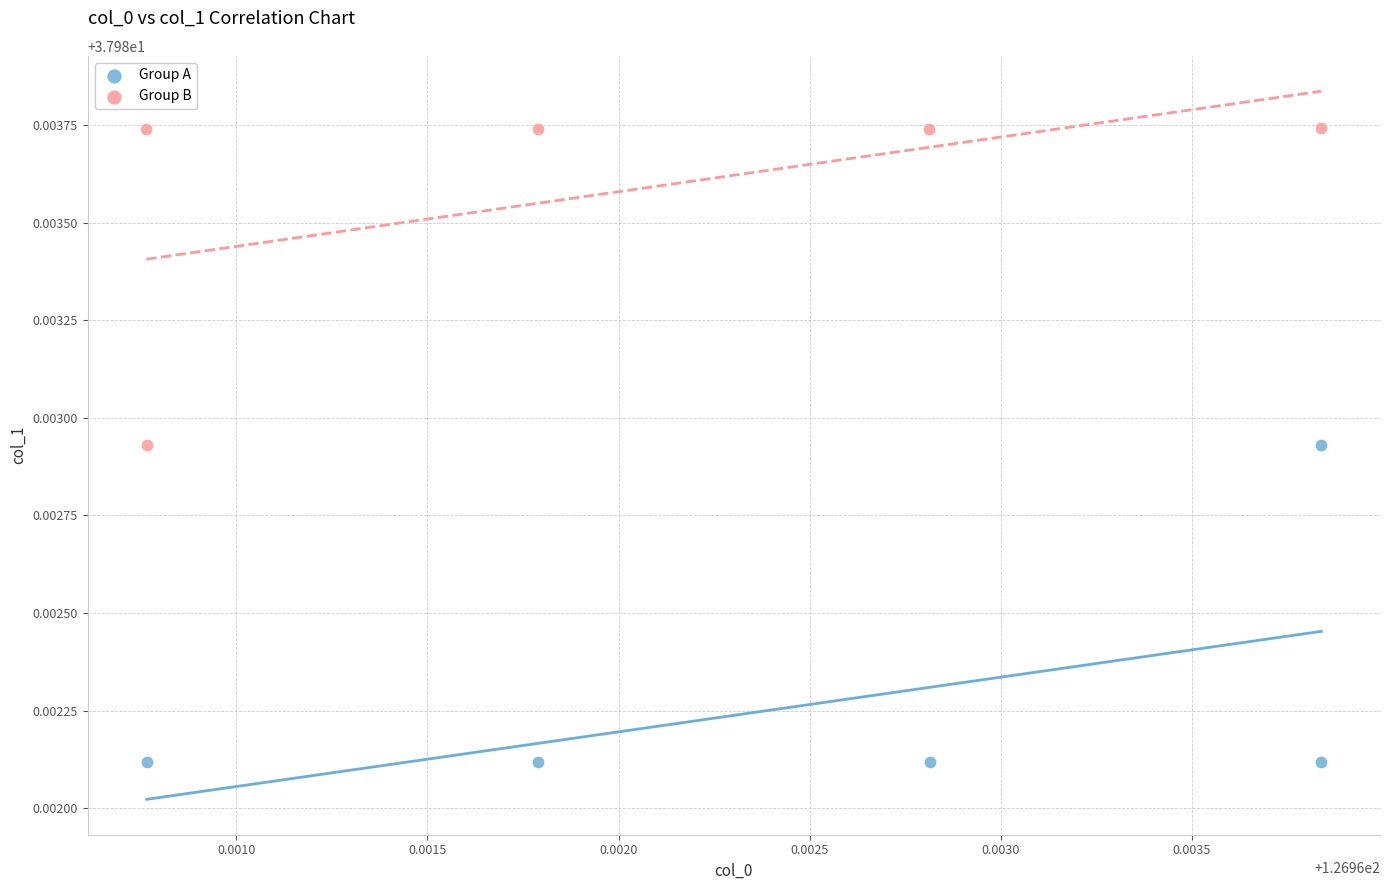

Which series contains the highest Y value?

Group B